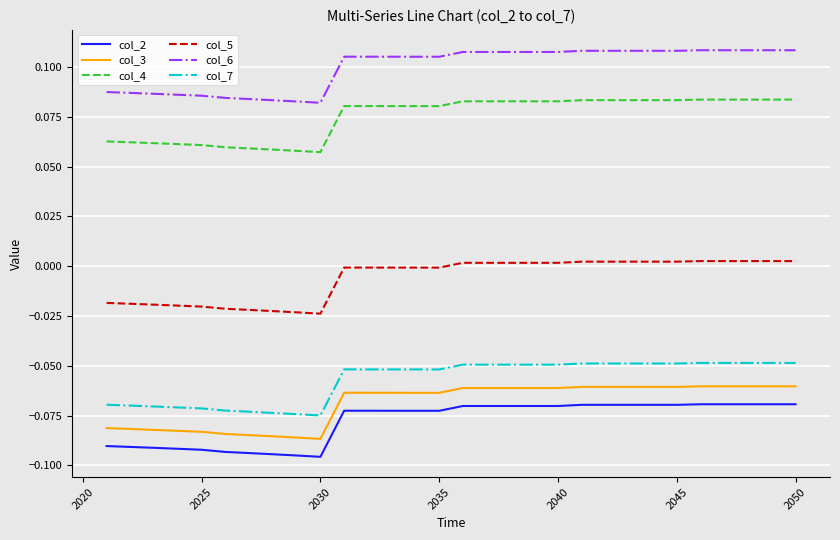

True or false: col_6 and col_7 cross at least once.

False